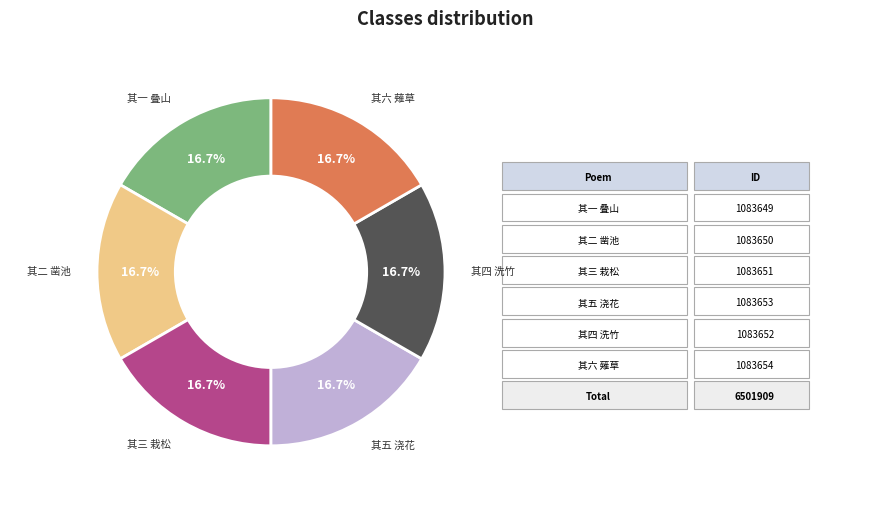

Combined, what portion of the pie is 其一 叠山 and 其四 洗竹?

33.3%